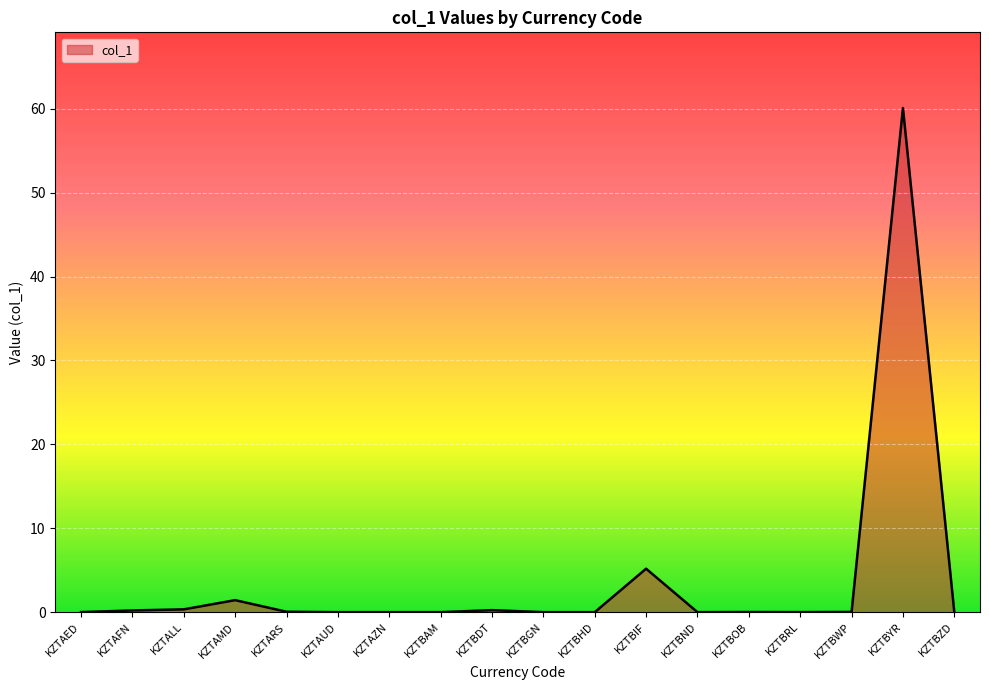

What position from the right is KZTBND?

6